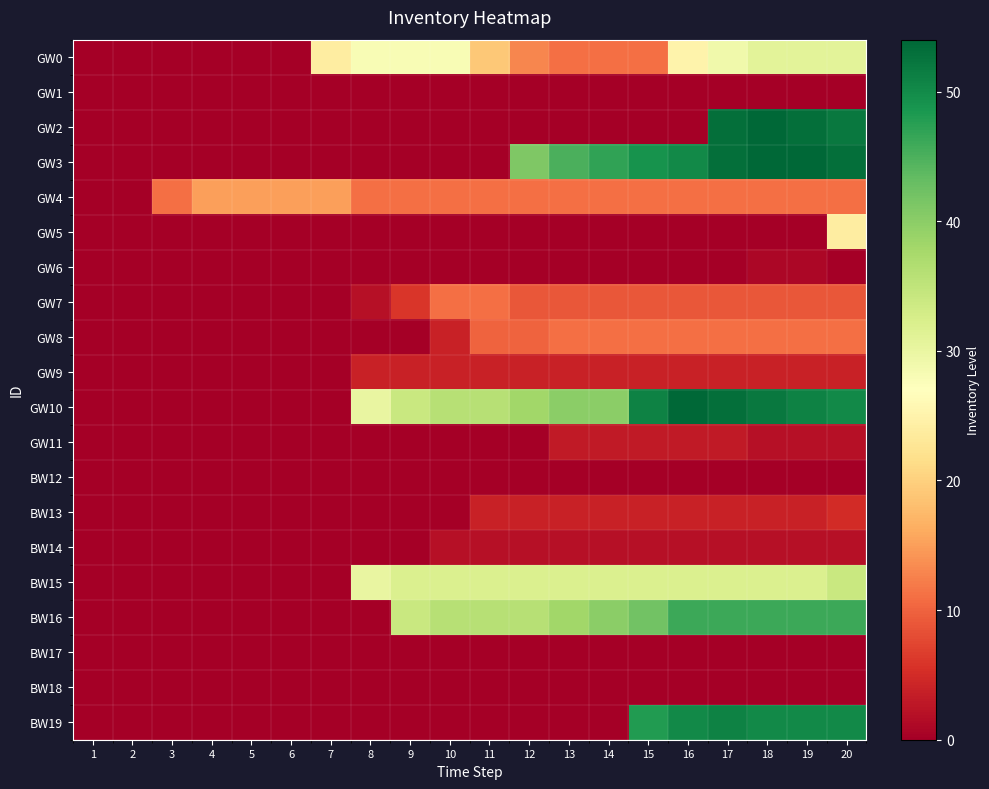

At how many categories does at least one series exceed 4?

18